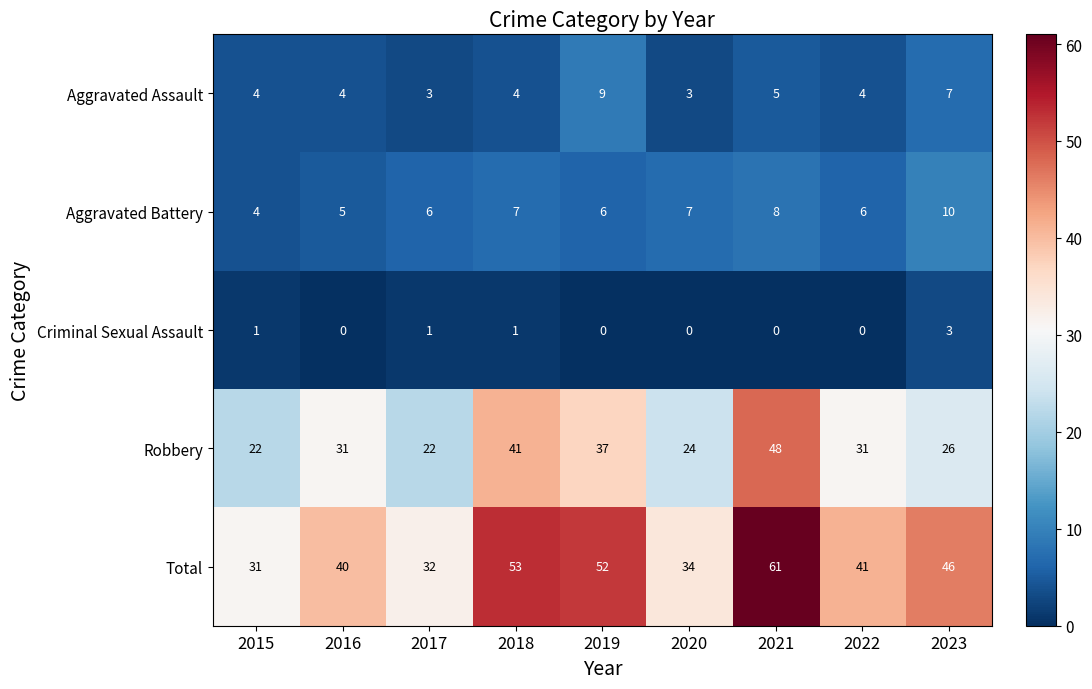

What is the total value across all series at 2018?

106